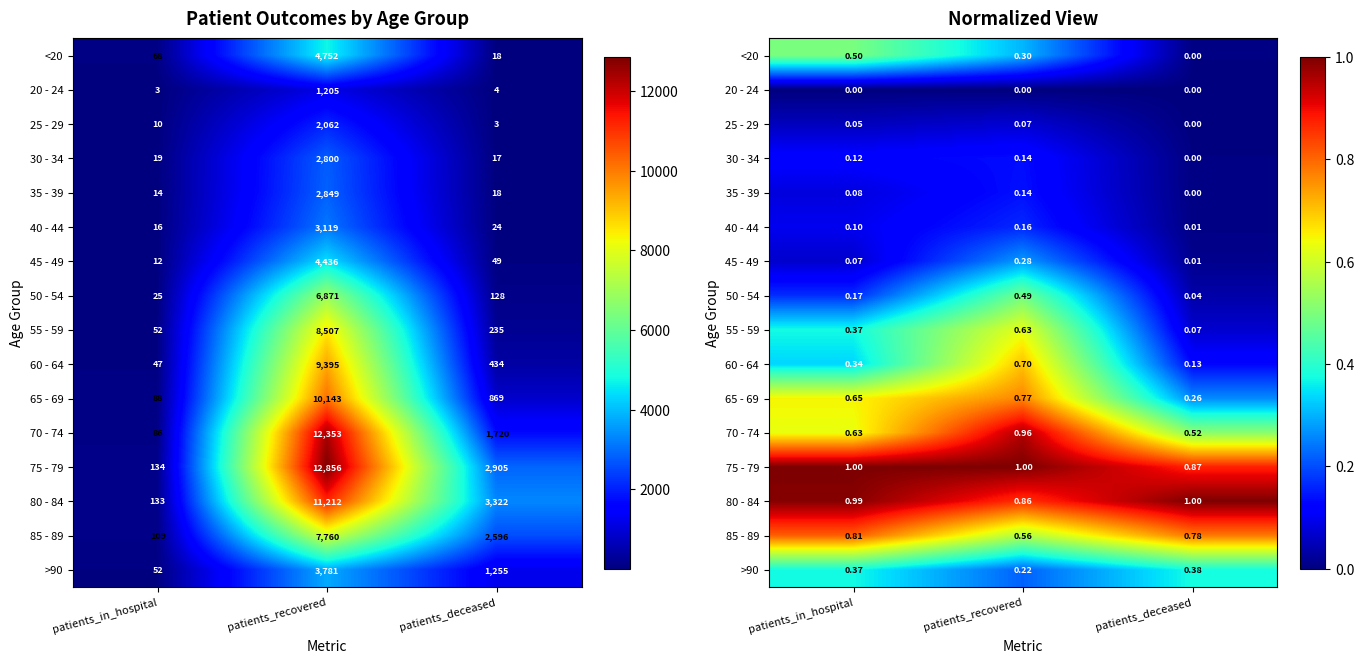

Is the value of 60 - 64 at patients_recovered greater than the value of 25 - 29 at patients_recovered?

Yes